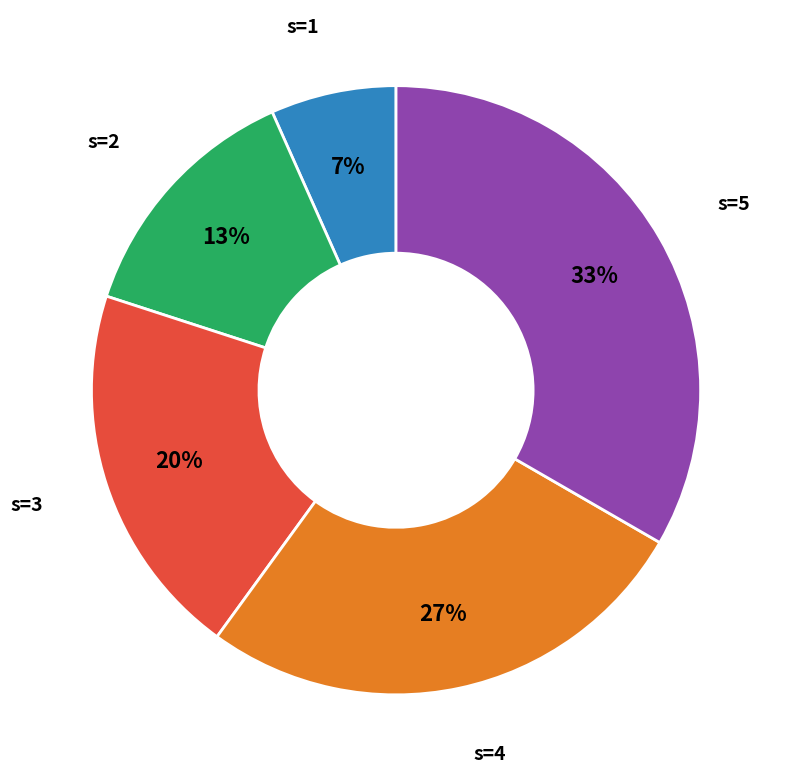

To the nearest percent, what is the average slice percentage?

20%